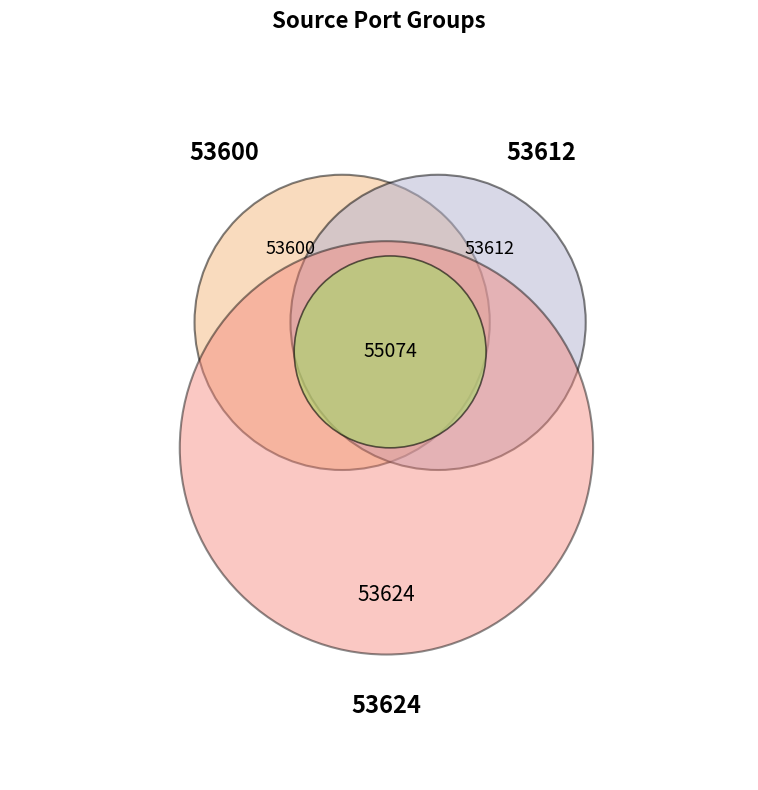

Is the sum of 53600 and 53624 greater than half?

No